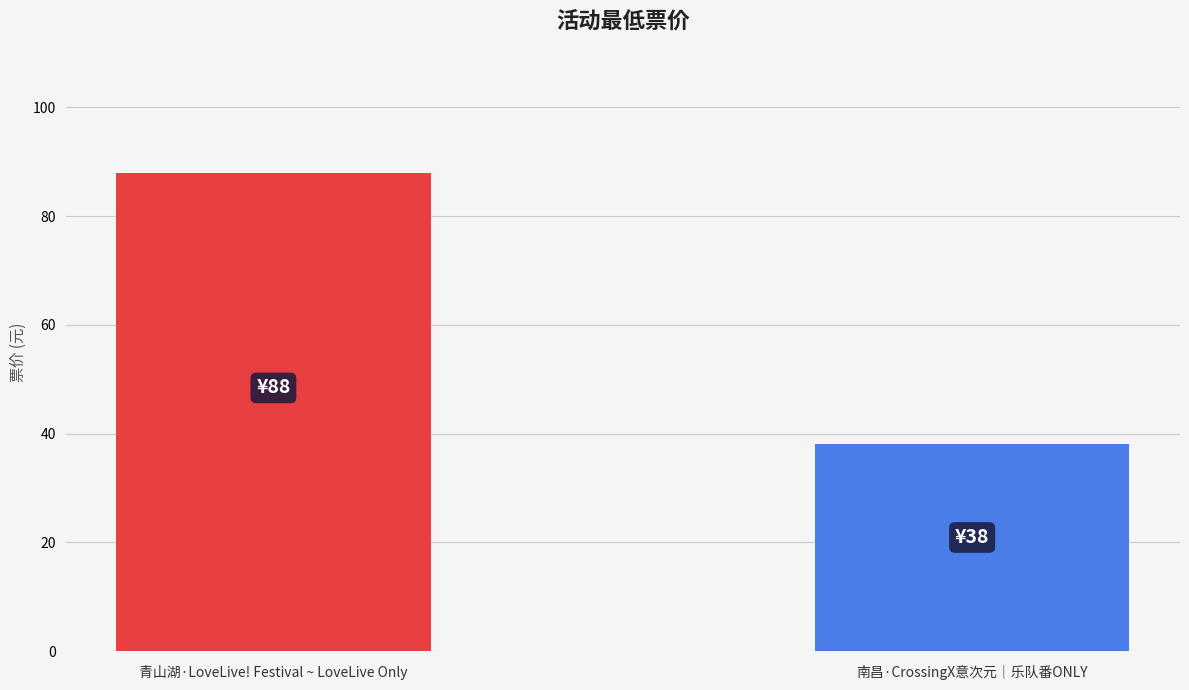

The chart shows a value of 26 at 青山湖·LoveLive! Festival ~ LoveLive Only. True or false?

False